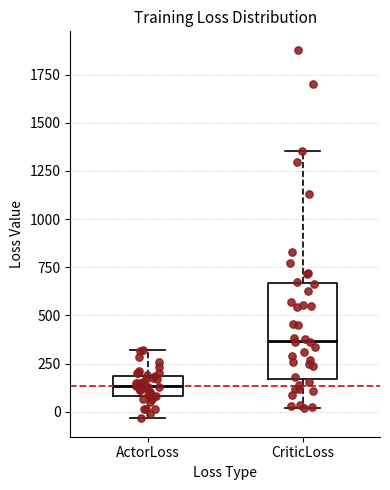

Reading left to right, transcribe this box plot: for each box, give where its median line is, the range the box spans, and where its two whiskers end, as read against the y-axis. The values are not printed on the chart, so give them approximately, as read against the axis.

ActorLoss: median 150, box 100 to 200, whiskers -50 to 300
CriticLoss: median 350, box 150 to 650, whiskers 0 to 1350